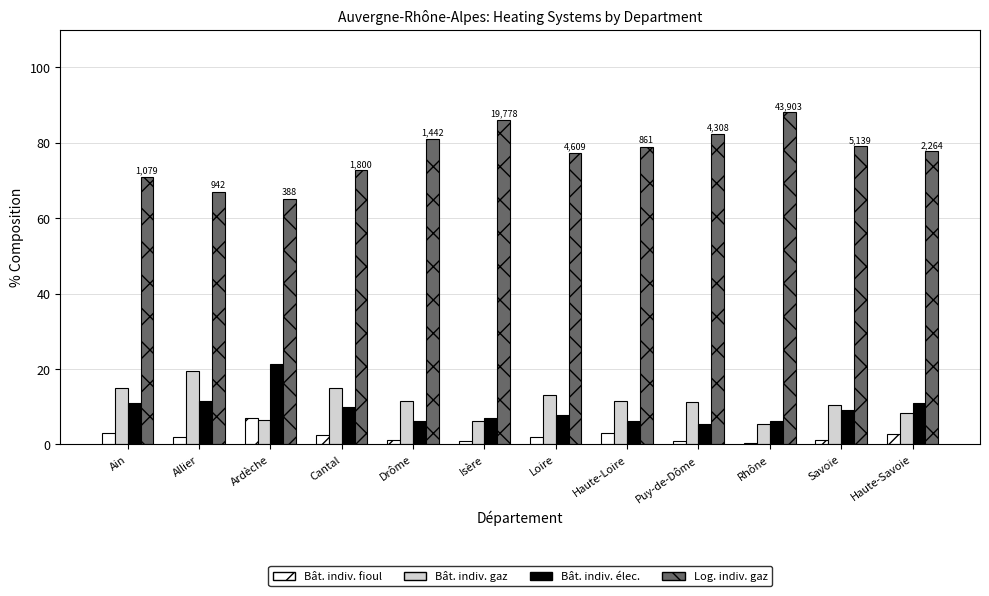

What is the spread (max minus min) of values at Ardèche?

58.8